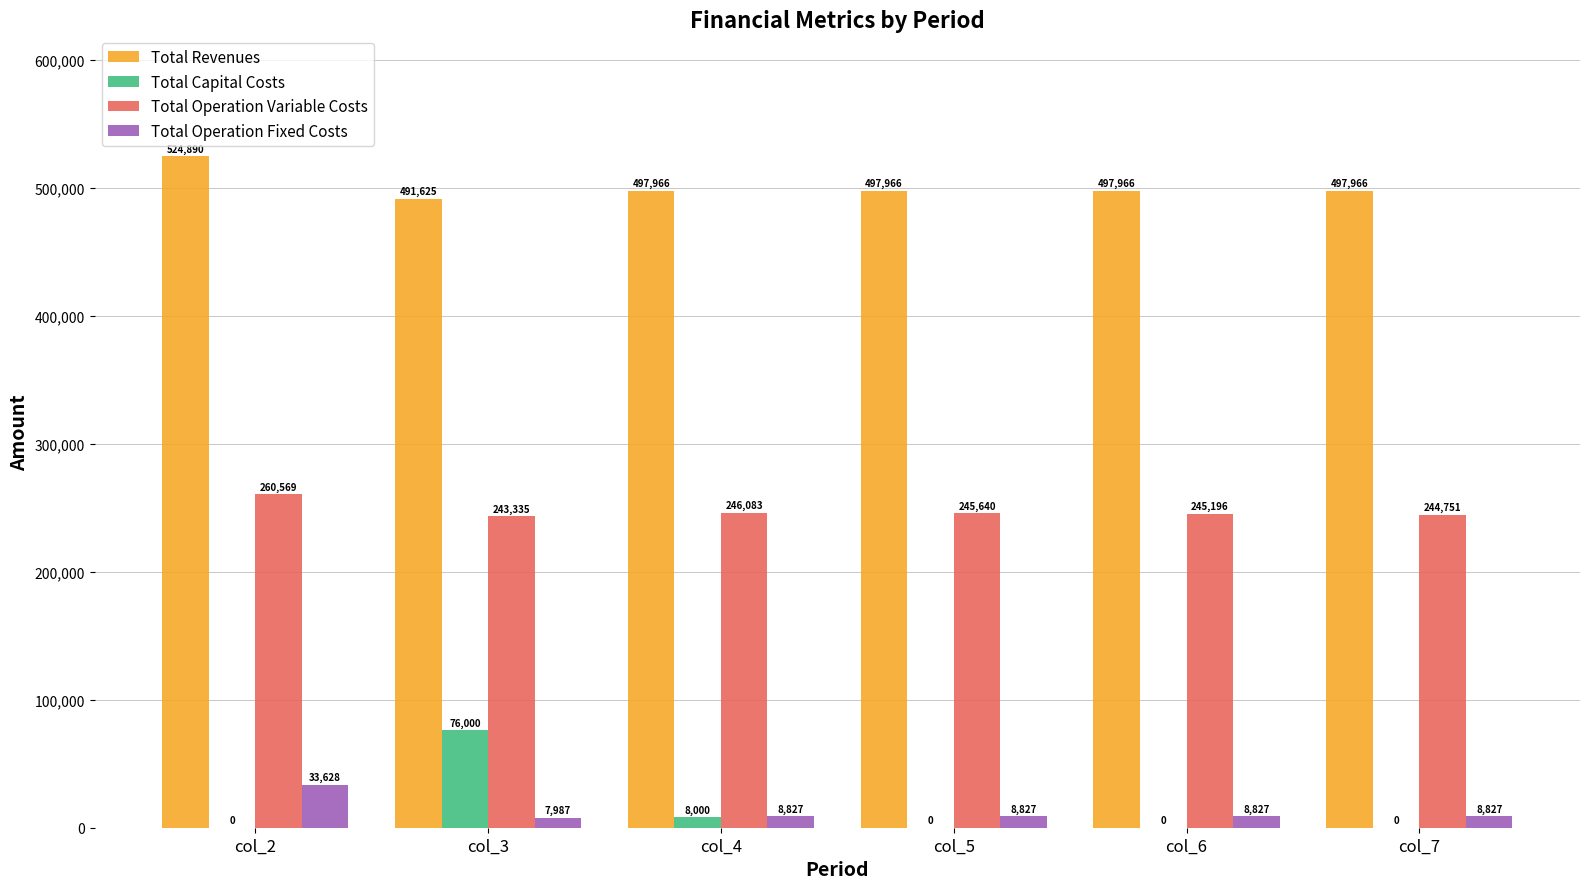

Is it true that Total Operation Variable Costs equals 90358.7 at col_7?

False